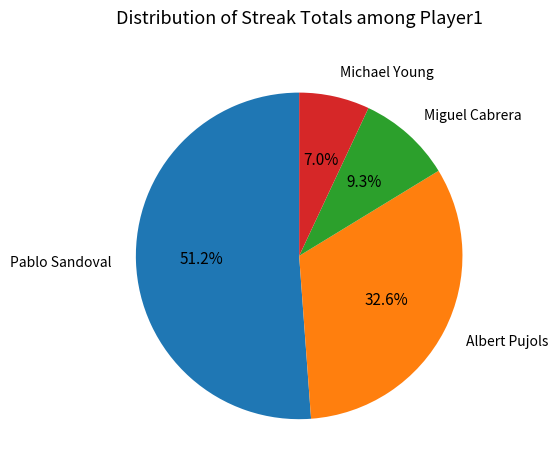

The Albert Pujols slice represents 33% of the pie. True or false?

True